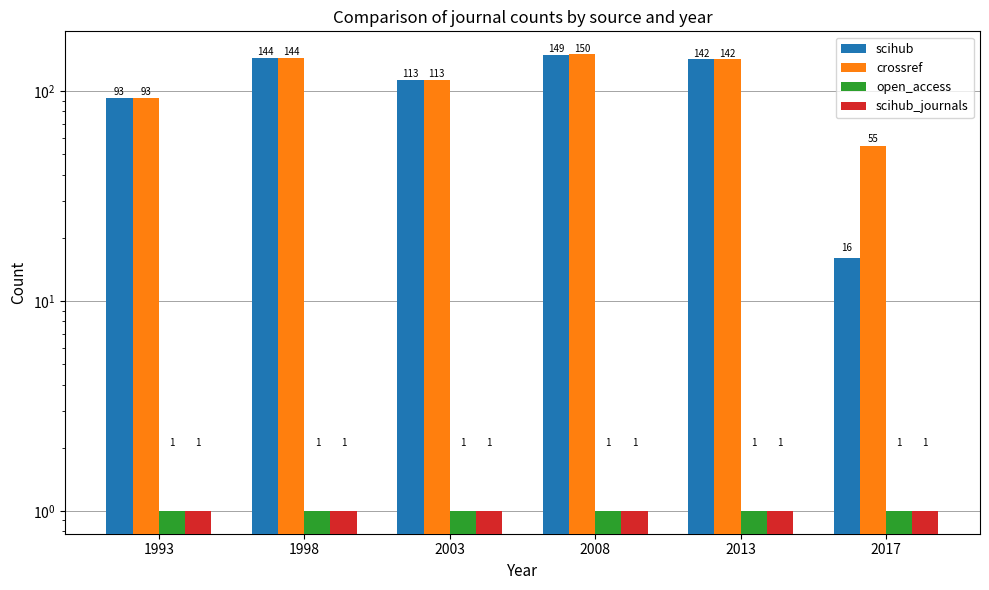

What is the approximate value of scihub at 2008?

149